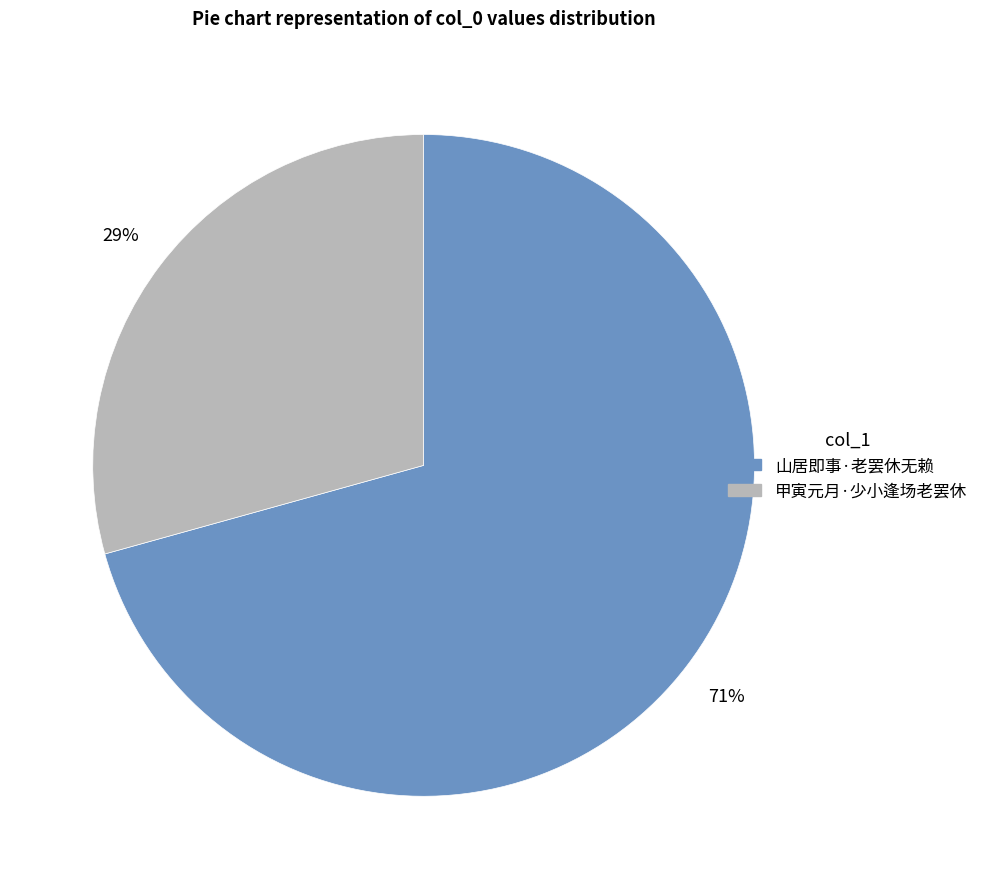

To the nearest percent, what percentage of the pie is 山居即事·老罢休无赖?

71%